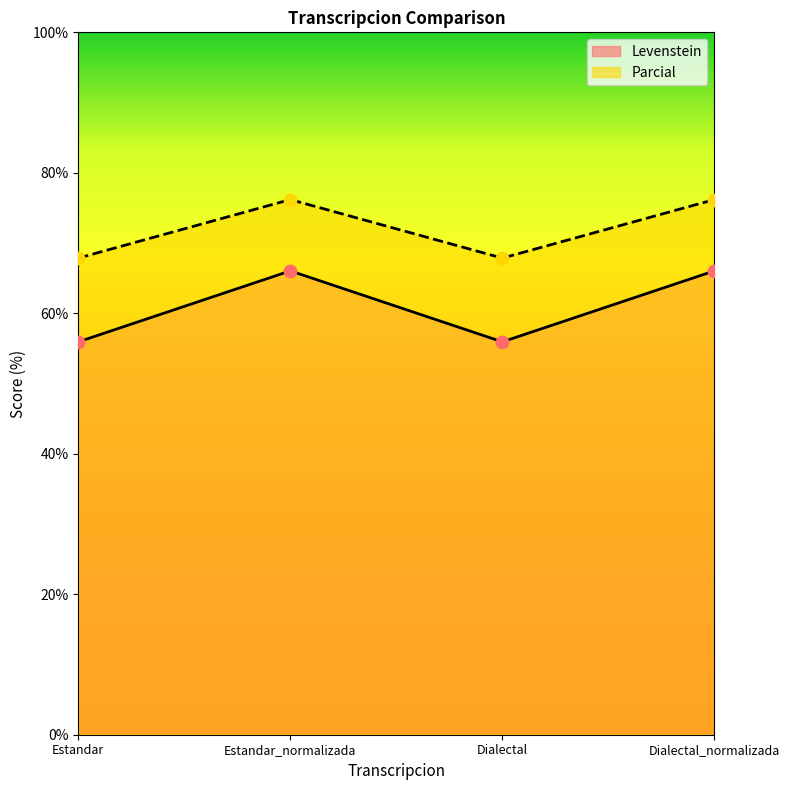

Which series reaches the minimum Y coordinate?

Levenstein